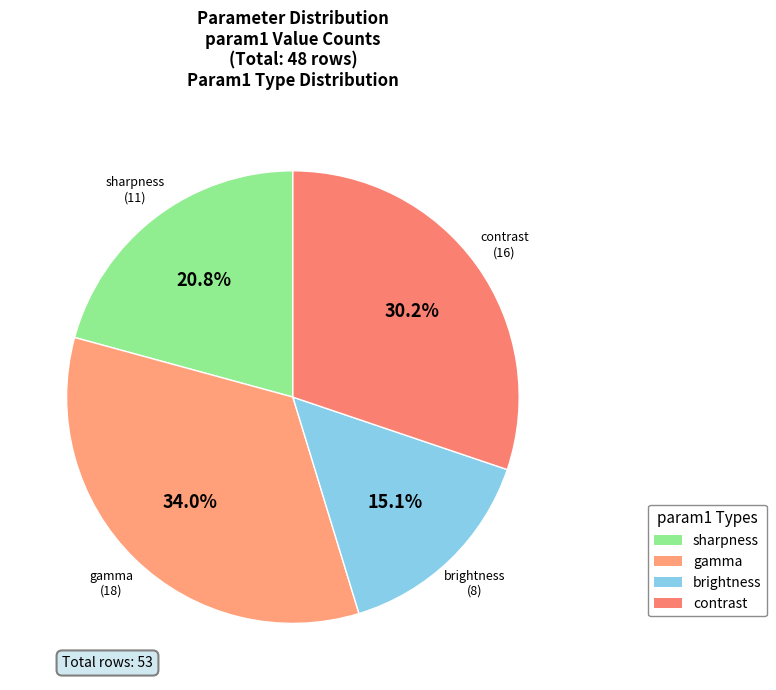

To the nearest percent, what is the difference between the largest and smallest slice percentages?

19%